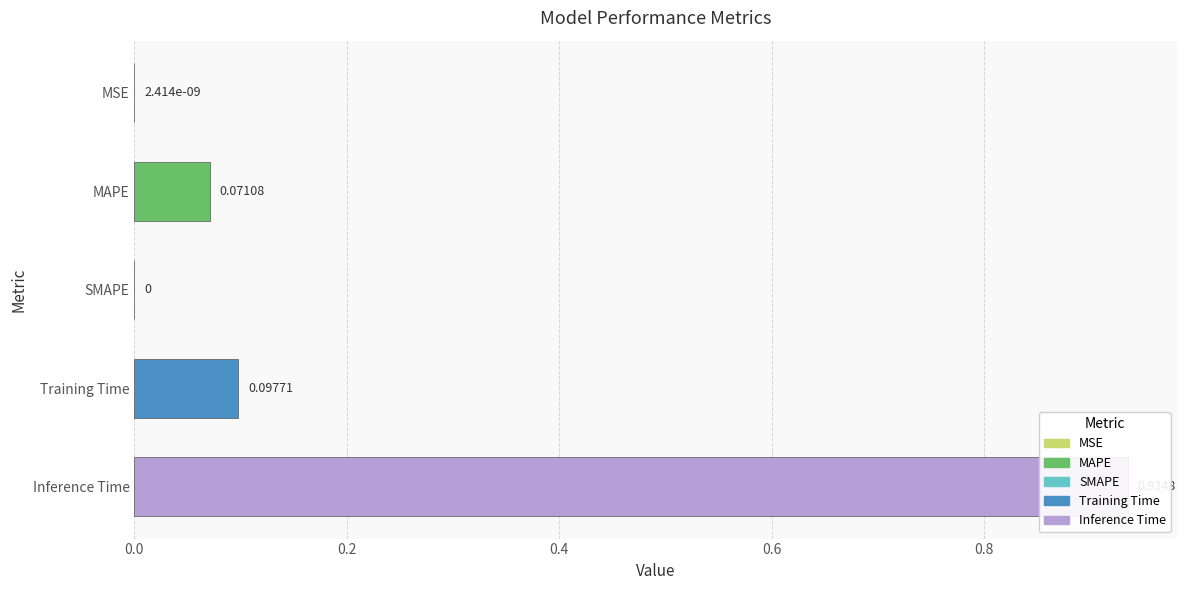

What is the value of the 2nd bar from the left?

0.1